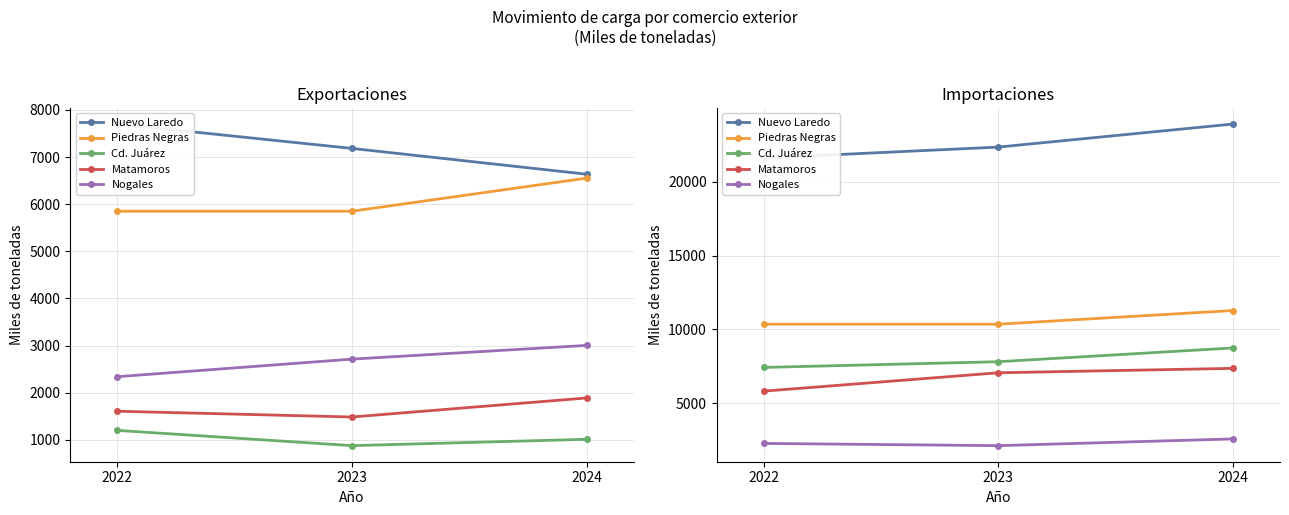

What is the sum of the Piedras Negras values at 2023 and 2024?

21631.8